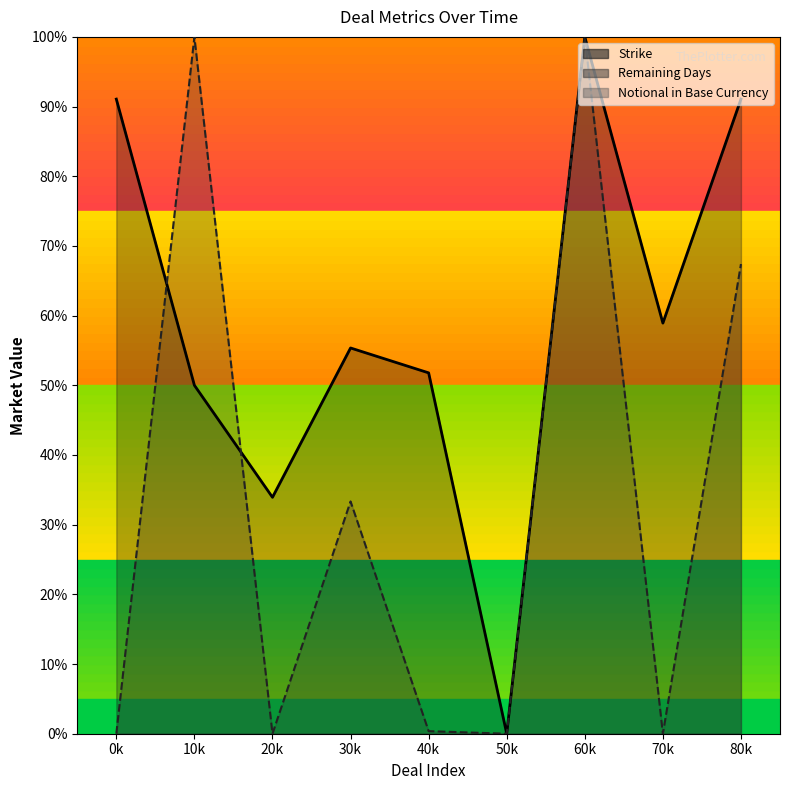

List the series in order of their peak value, lowest first.

Strike, Remaining Days